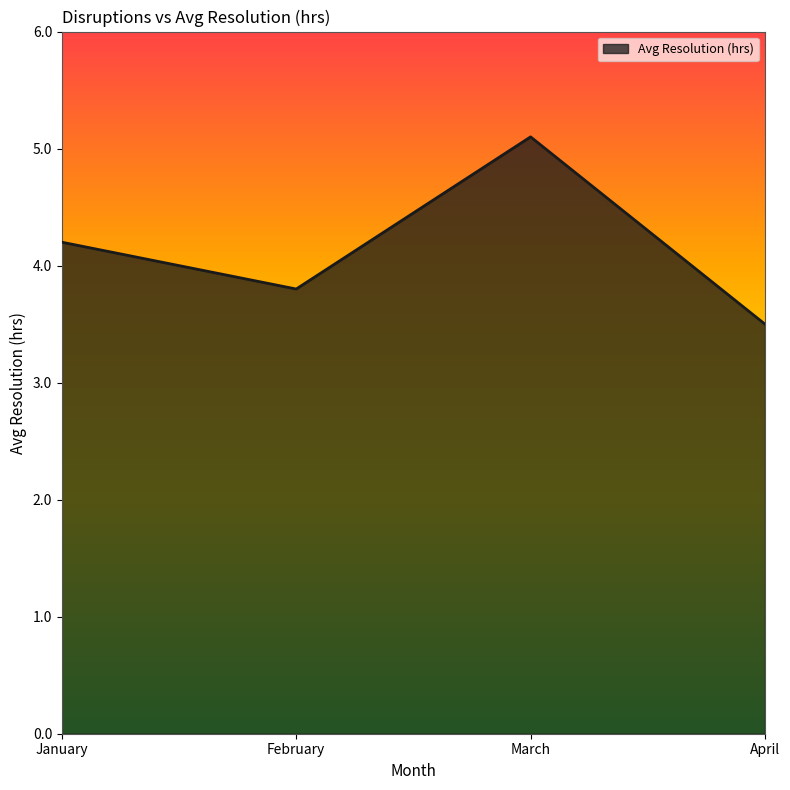

What is the ratio of the value at April to the value at January?

0.8